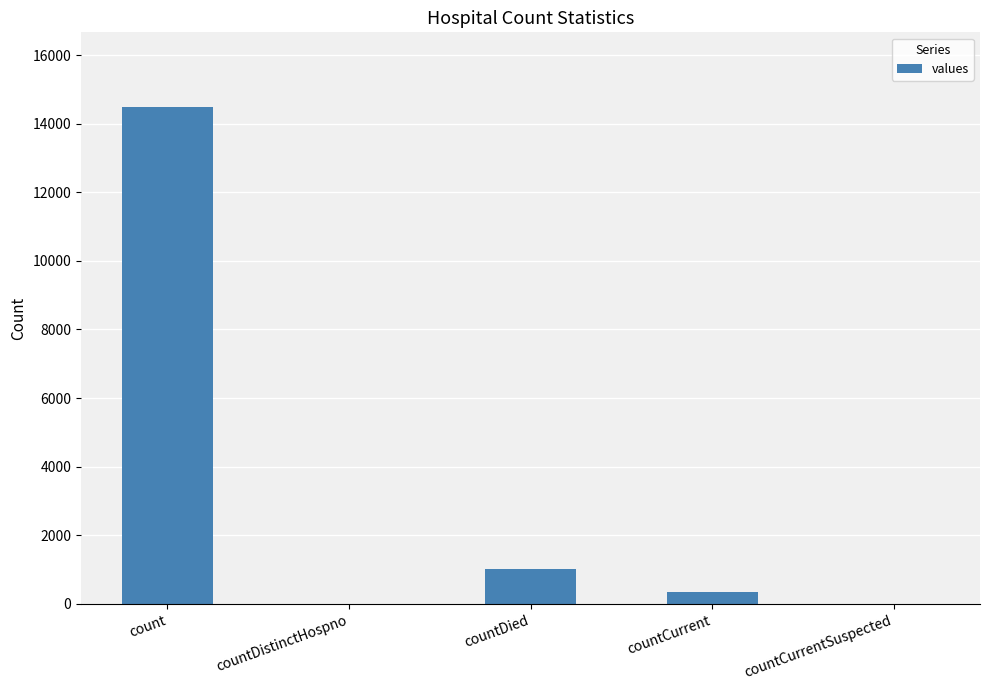

Reading left to right, extract all data points from this chart.

count=14488	countDistinctHospno=0	countDied=1033	countCurrent=345	countCurrentSuspected=0